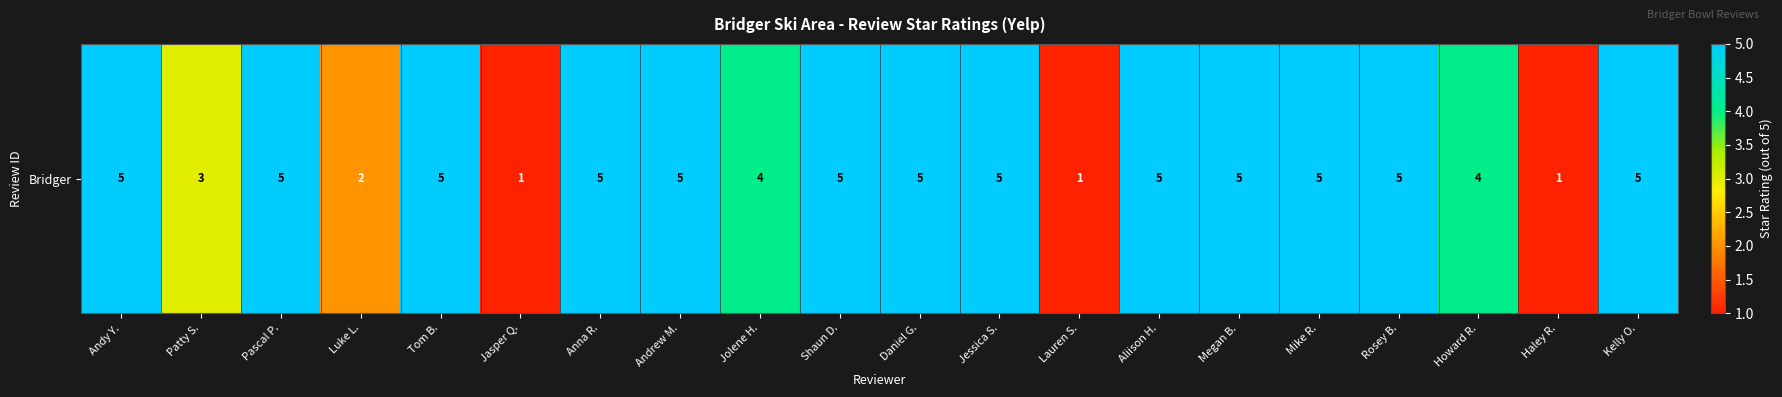

List the labels in order of value, smallest first.

Jasper Q., Lauren S., Haley R., Luke L., Patty S., Jolene H., Howard R., Andy Y., Pascal P., Tom B., Anna R., Andrew M., Shaun D., Daniel G., Jessica S., Aliison H., Megan B., Mike R., Rosey B., Kelly O.